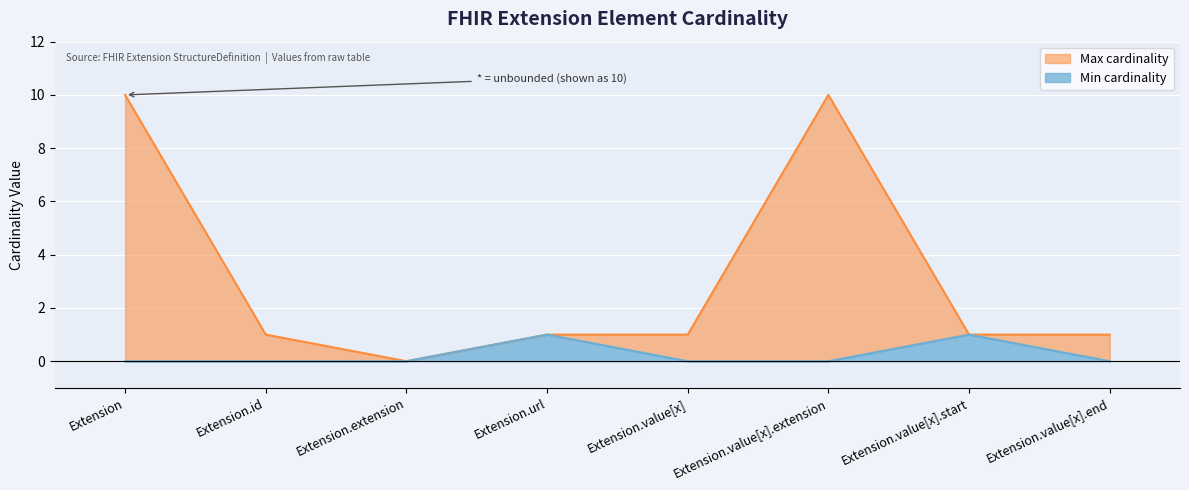

Rank the categories by Min cardinality value from lowest to highest.

Extension, Extension.id, Extension.extension, Extension.value[x], Extension.value[x].extension, Extension.value[x].end, Extension.url, Extension.value[x].start